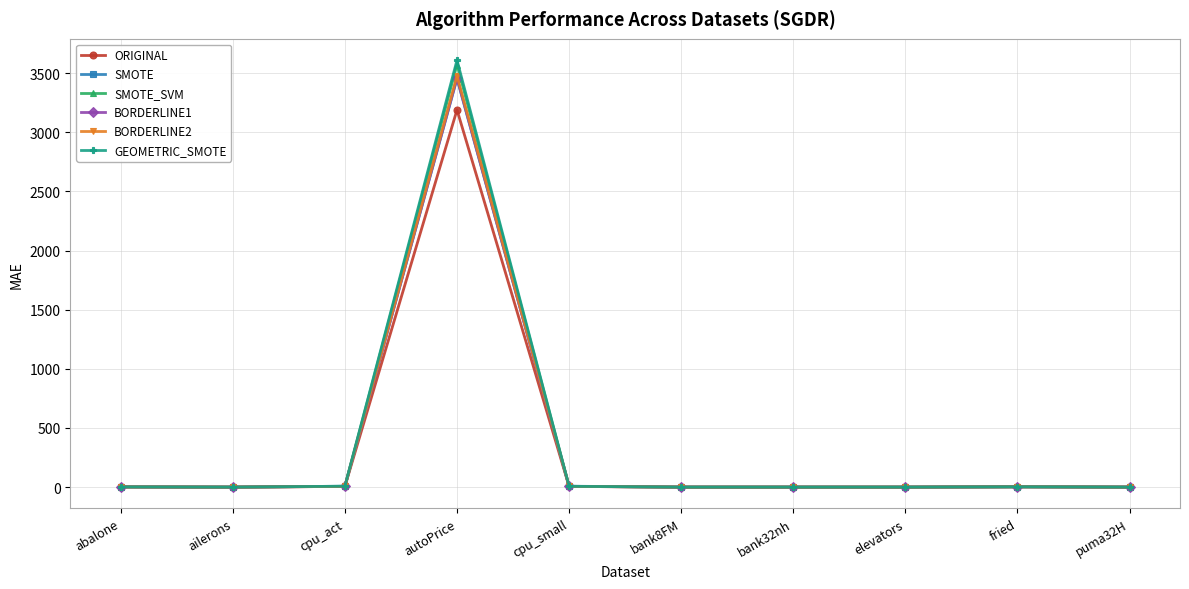

Does the chart have visible grid lines?

Yes